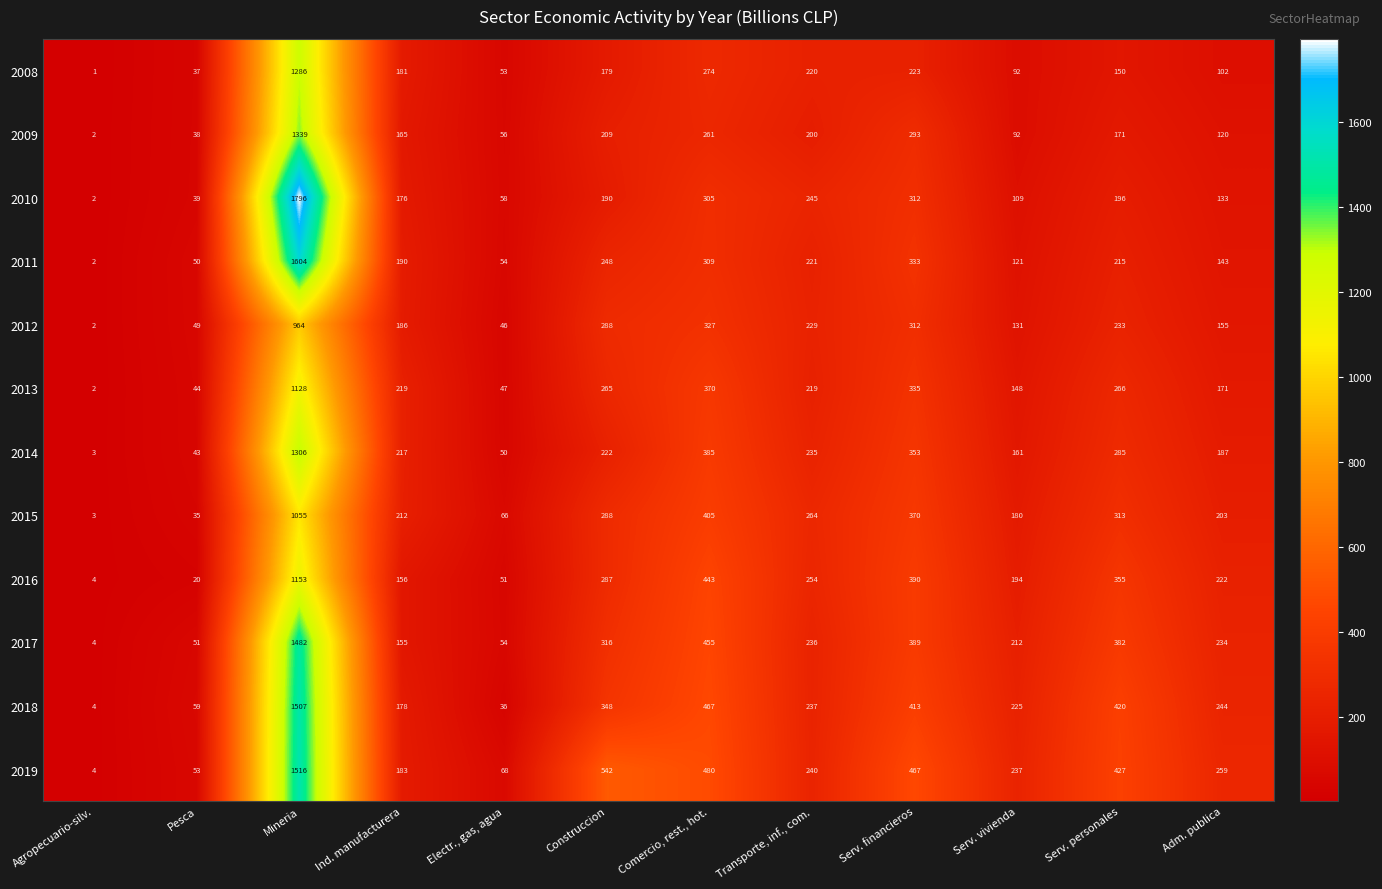

What is the sum of all 2014 values?

3447